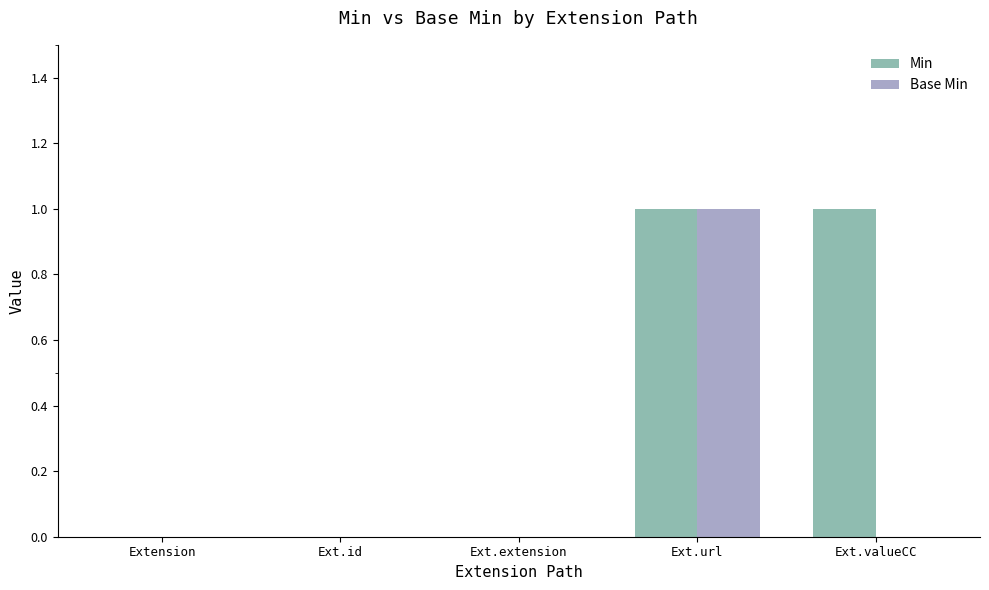

Which series has the largest total across all categories?

Min